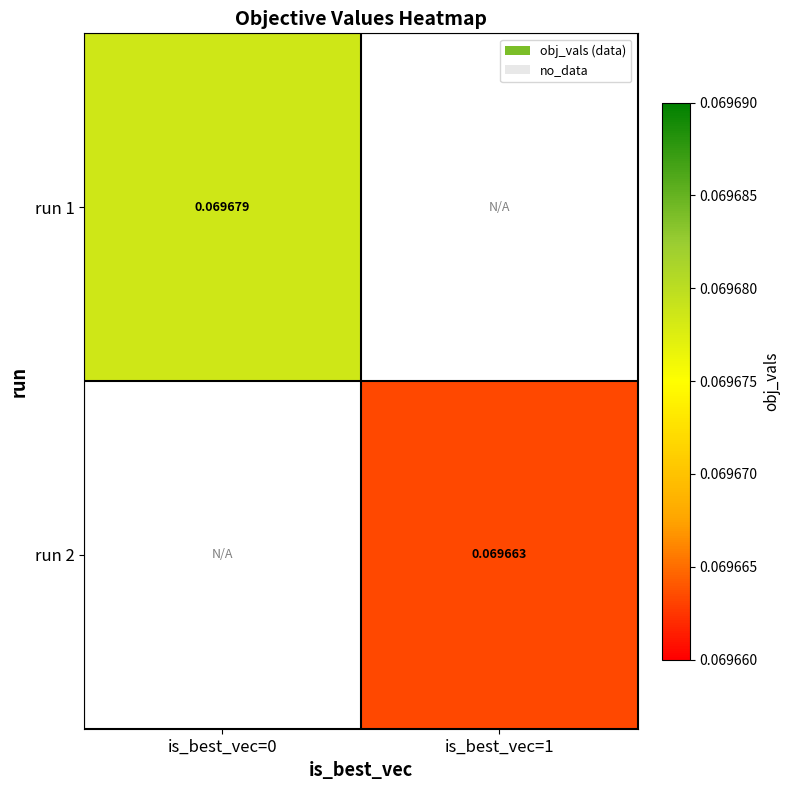

What is the maximum value shown in the chart?

0.1